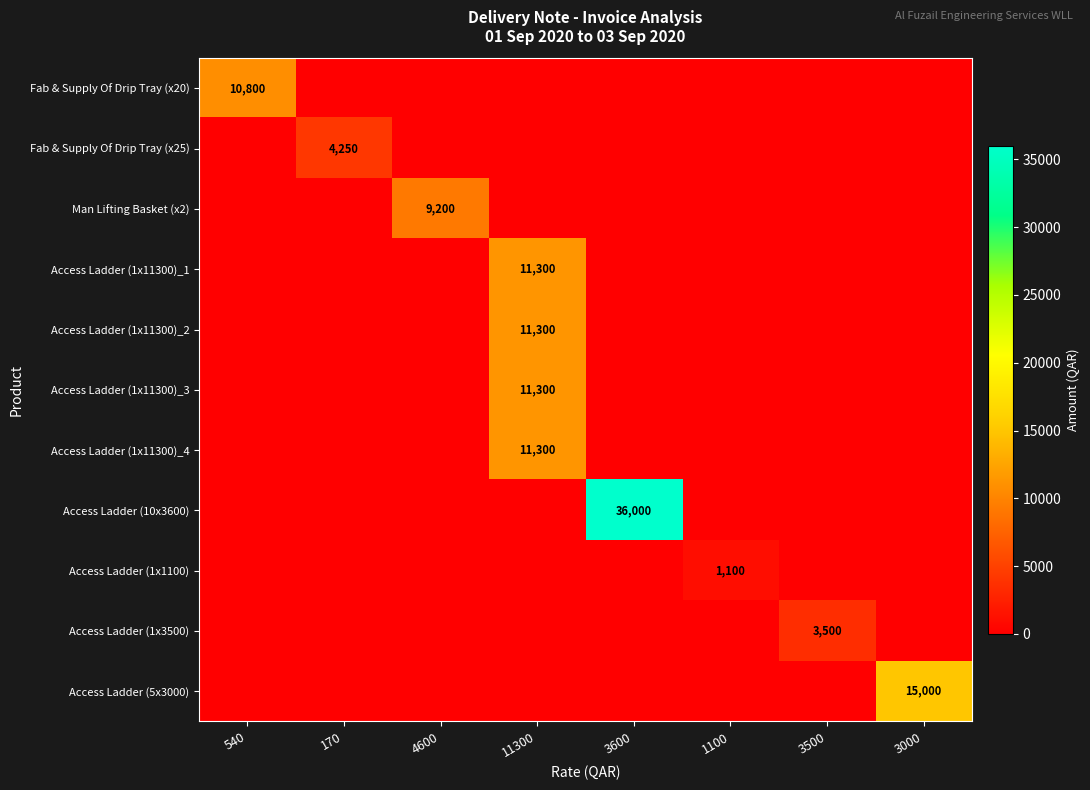

Is the value of Access Ladder (1x11300)_3 at 11300 greater than the value of Man Lifting Basket (x2) at 4600?

Yes